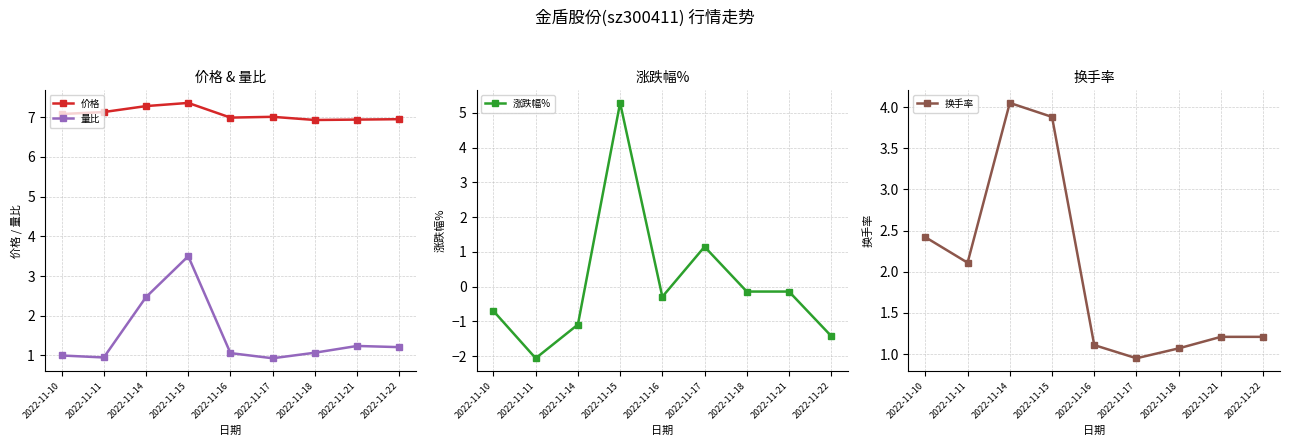

Where is the first local minimum for 价格?

2022-11-16